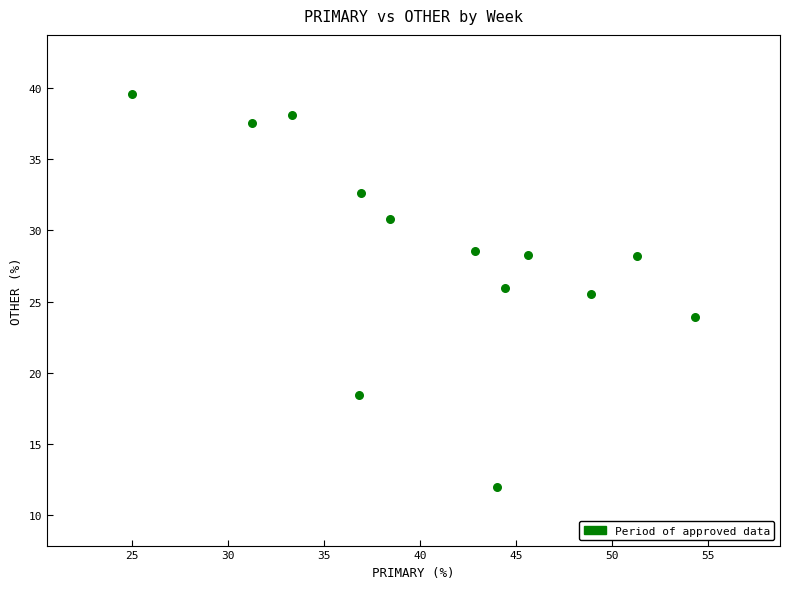

What Y value in the scatter plot is closest to 25?

25.5